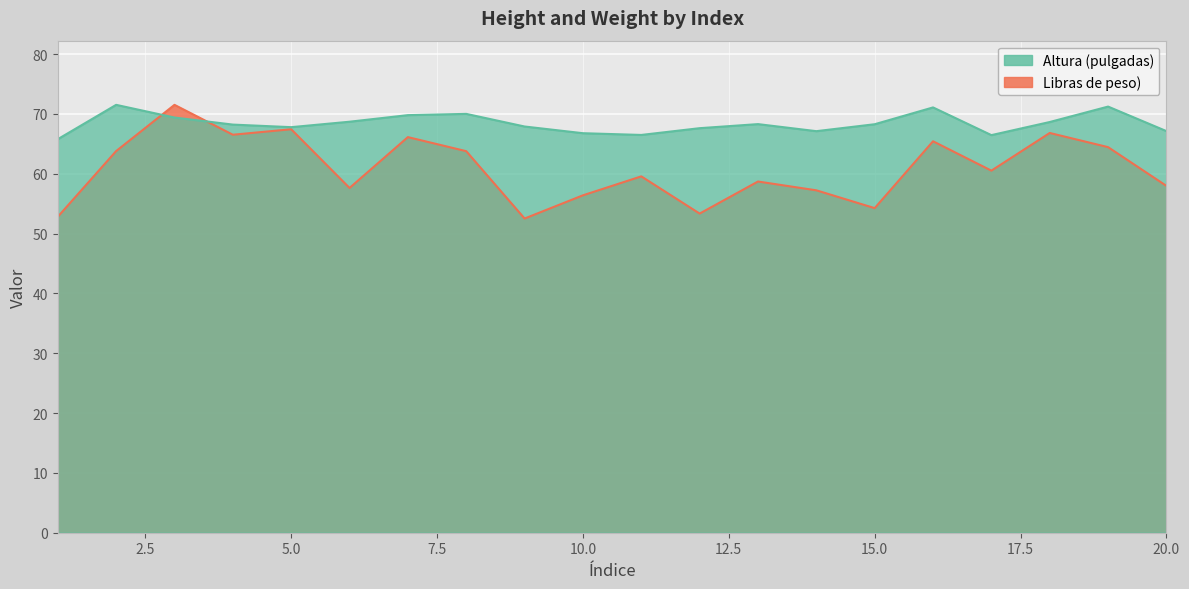

How many intersections are there between Libras de peso) and Altura (pulgadas)?

2